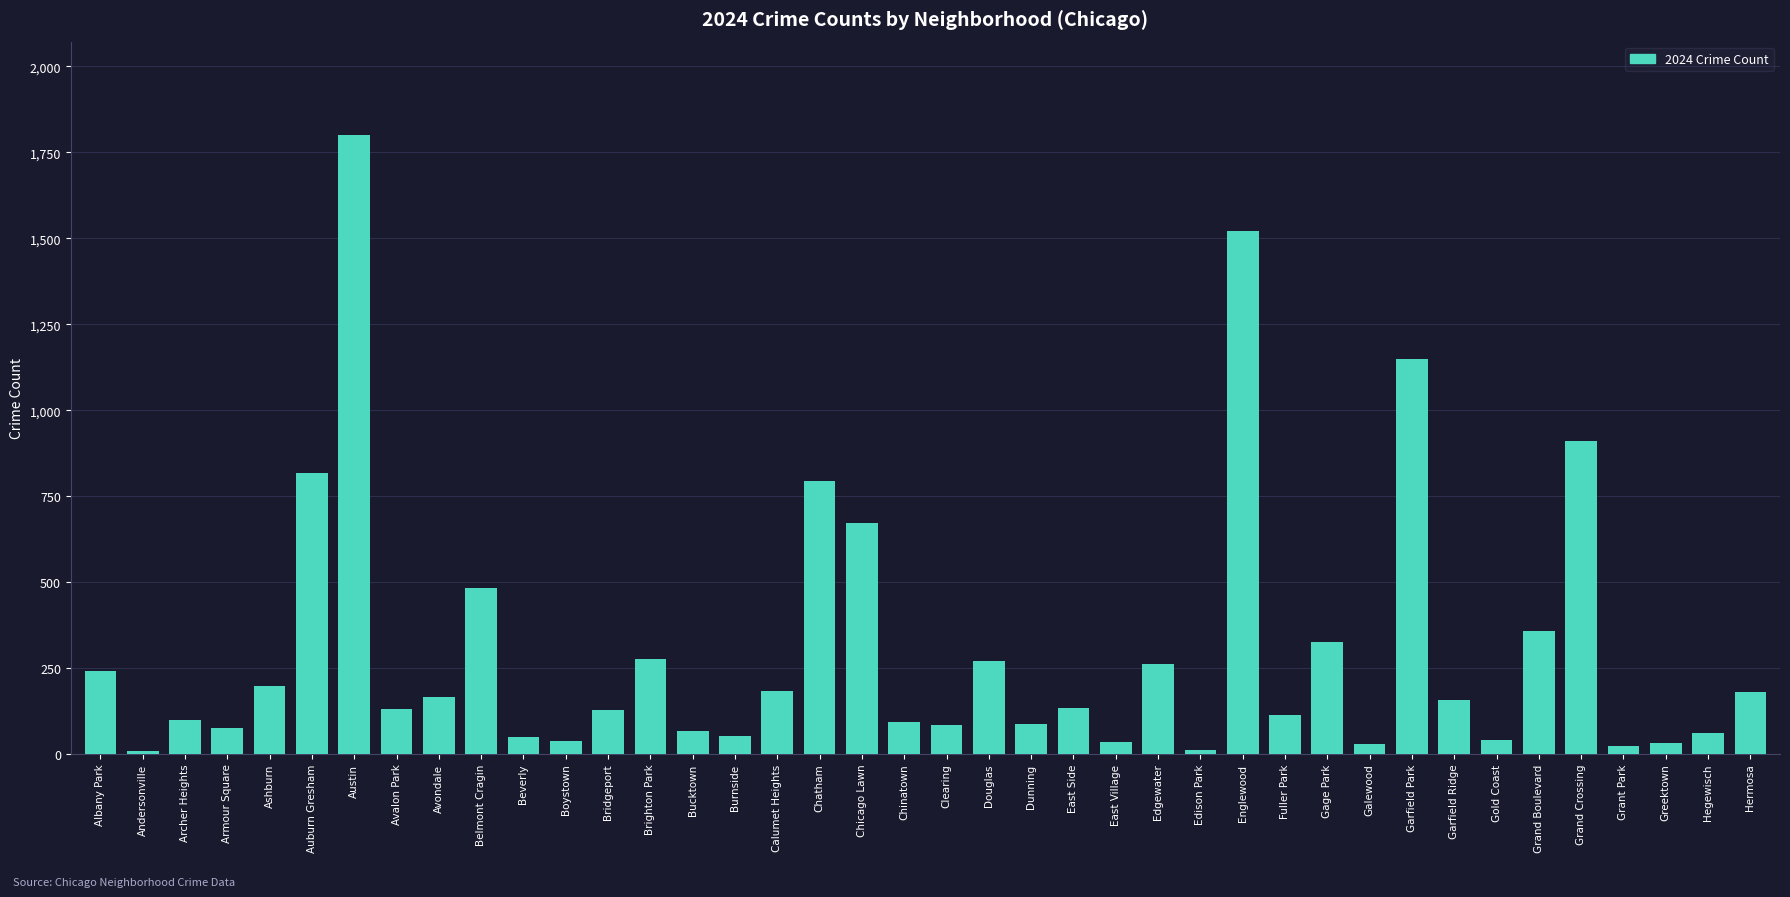

What is the greatest value displayed?

1802